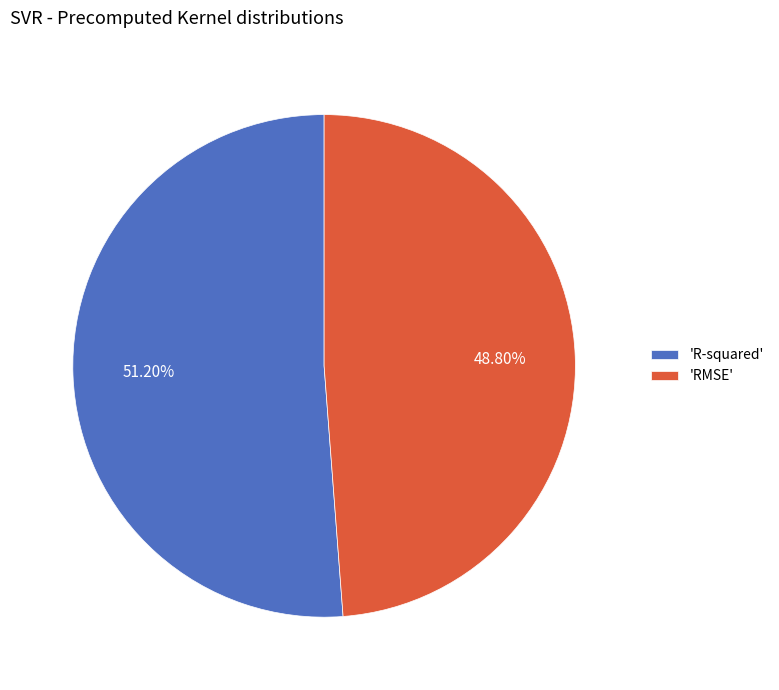

Is the sum of 'RMSE' and 'R-squared' greater than half?

Yes